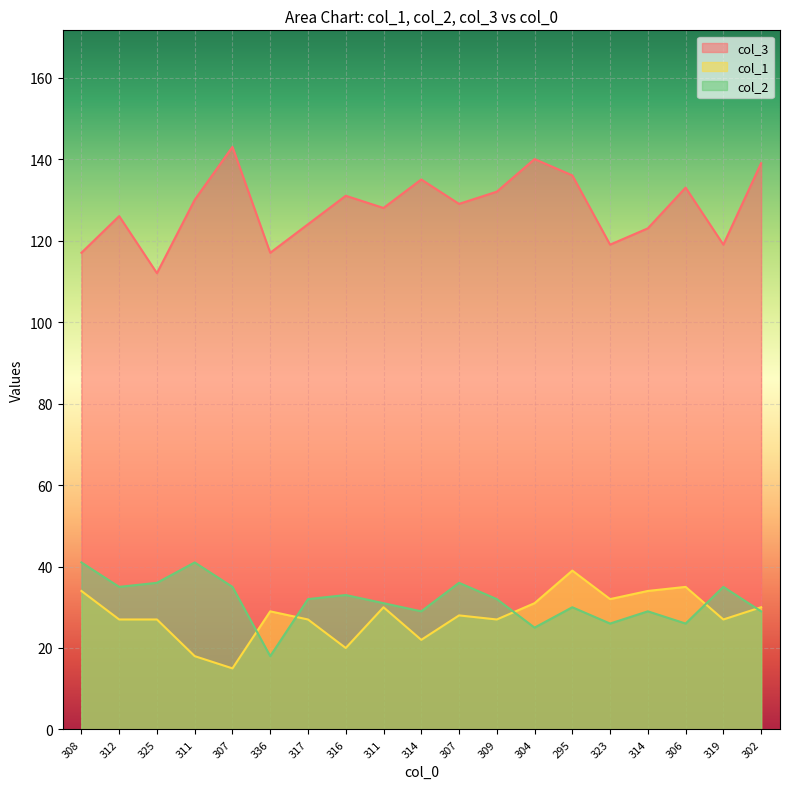

How many lines are shown in the chart?

3